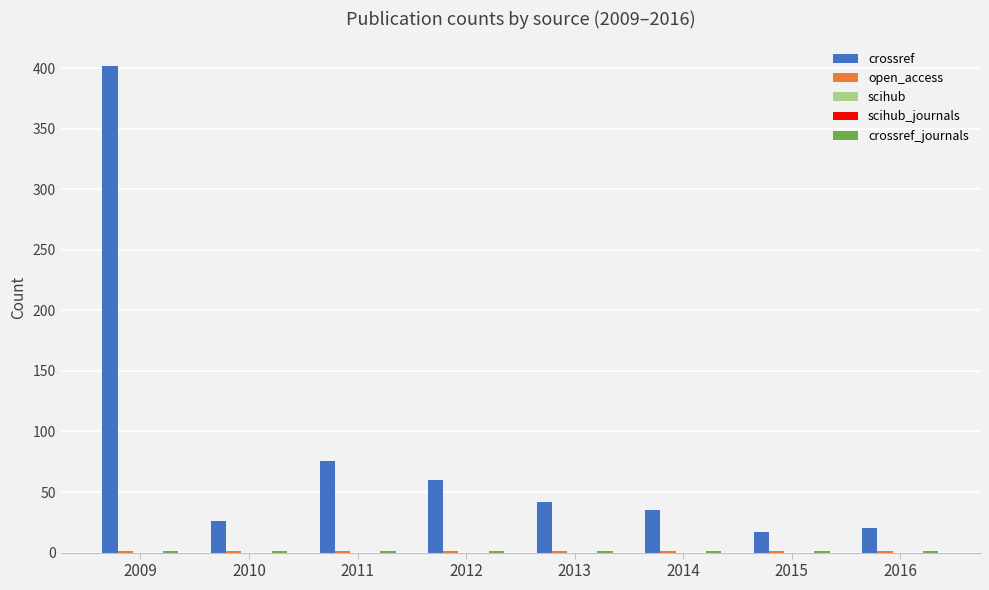

Read the open_access value at 2009.

1